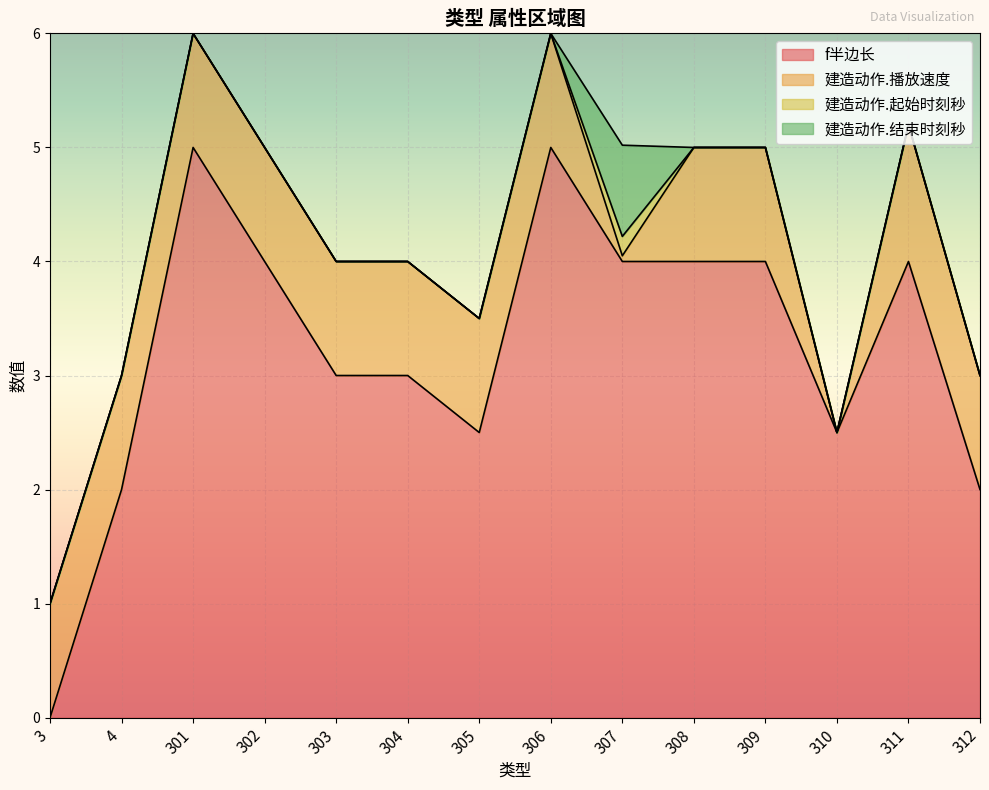

Reading left to right, transcribe all the data shown in this chart.

f半边长: 3=0.0	4=2.0	301=5.0	302=4.0	303=3.0	304=3.0	305=2.5	306=5.0	307=4.0	308=4.0	309=4.0	310=2.5	311=4.0	312=2.0
建造动作.播放速度: 3=1.0	4=1.0	301=1.0	302=1.0	303=1.0	304=1.0	305=1.0	306=1.0	307=0.1	308=1.0	309=1.0	310=0.0	311=1.2	312=1.0
建造动作.起始时刻秒: 3=0.0	4=0.0	301=0.0	302=0.0	303=0.0	304=0.0	305=0.0	306=0.0	307=0.2	308=0.0	309=0.0	310=0.0	311=0.0	312=0.0
建造动作.结束时刻秒: 3=0.0	4=0.0	301=0.0	302=0.0	303=0.0	304=0.0	305=0.0	306=0.0	307=0.8	308=0.0	309=0.0	310=0.0	311=0.0	312=0.0